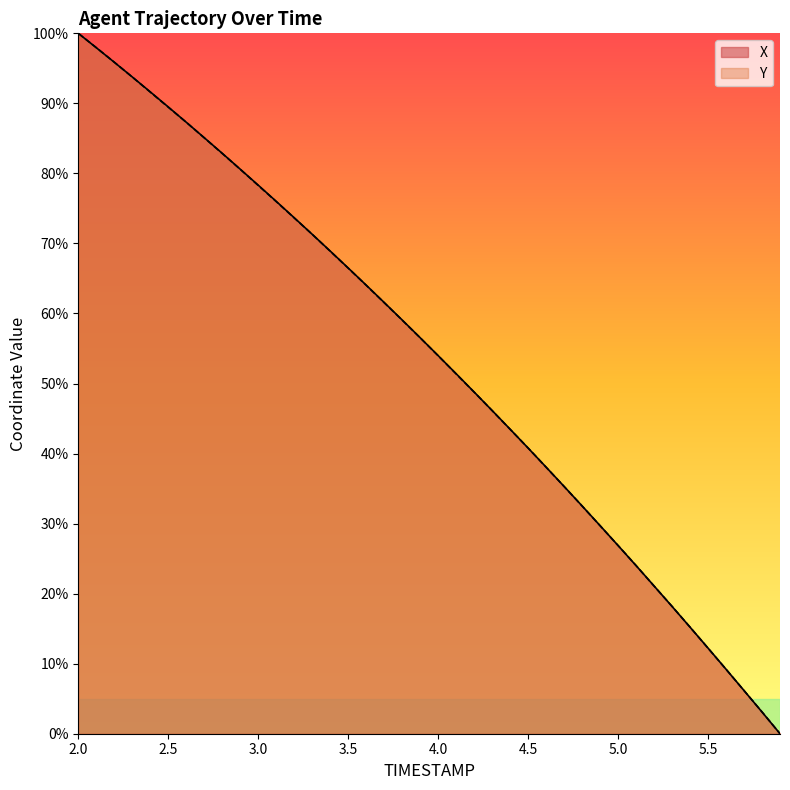

What is the average value of the Y series?

53.4